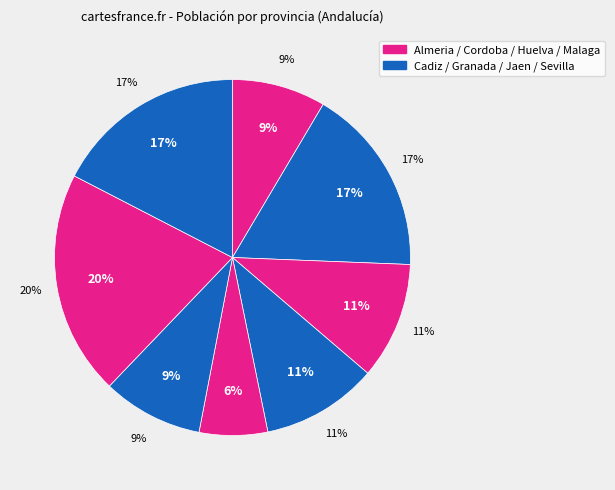

Combined, what portion of the pie is Cordoba and Jaen?

19.8%